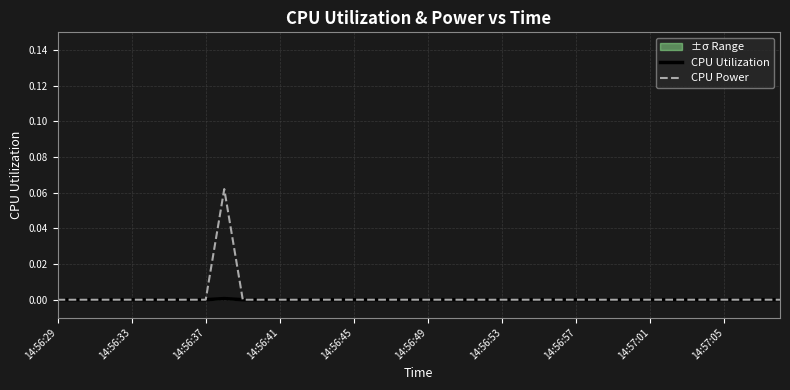

Reading left to right, extract all data points from this chart.

CPU Utilization: 0.0	0.0	0.0	0.0	0.0	0.0	0.0	0.0	0.0	0.0	0.0	0.0	0.0	0.0	0.0	0.0	0.0	0.0	0.0	0.0	0.0	0.0	0.0	0.0	0.0	0.0	0.0	0.0	0.0	0.0	0.0	0.0	0.0	0.0	0.0	0.0	0.0	0.0	0.0	0.0
CPU Power: 0.0	0.0	0.0	0.0	0.0	0.0	0.0	0.0	0.0	0.1	0.0	0.0	0.0	0.0	0.0	0.0	0.0	0.0	0.0	0.0	0.0	0.0	0.0	0.0	0.0	0.0	0.0	0.0	0.0	0.0	0.0	0.0	0.0	0.0	0.0	0.0	0.0	0.0	0.0	0.0